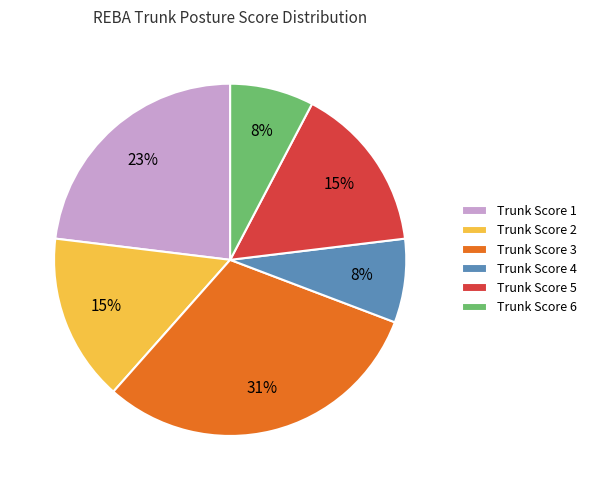

Which category has the biggest portion of the pie?

Trunk Score 3